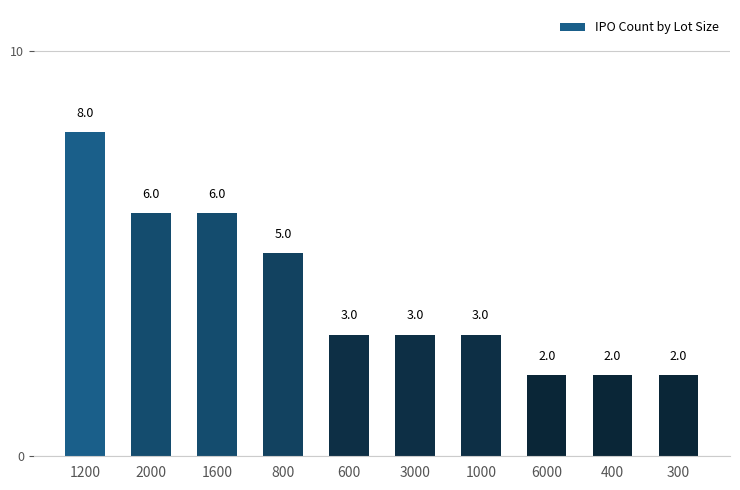

Are the bars grouped side by side (vs. stacked)?

No